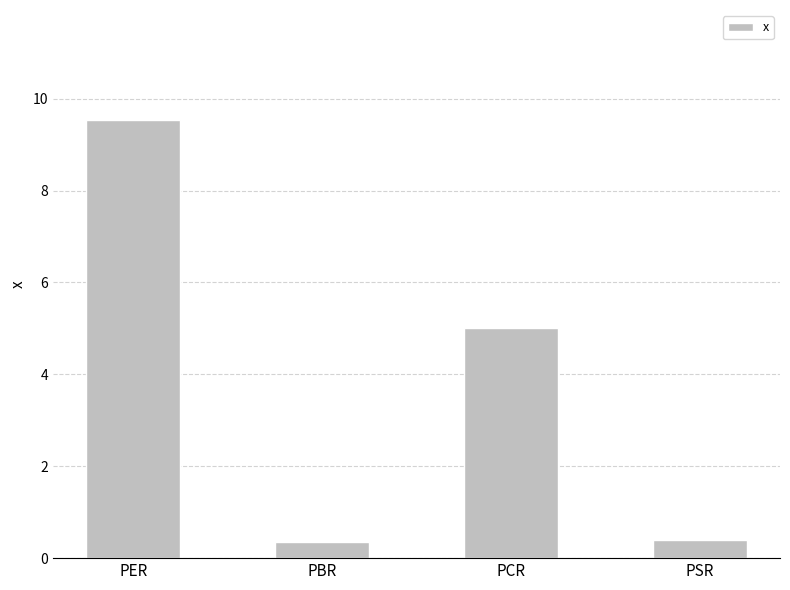

Is it true that the value at PER is 13.4?

False